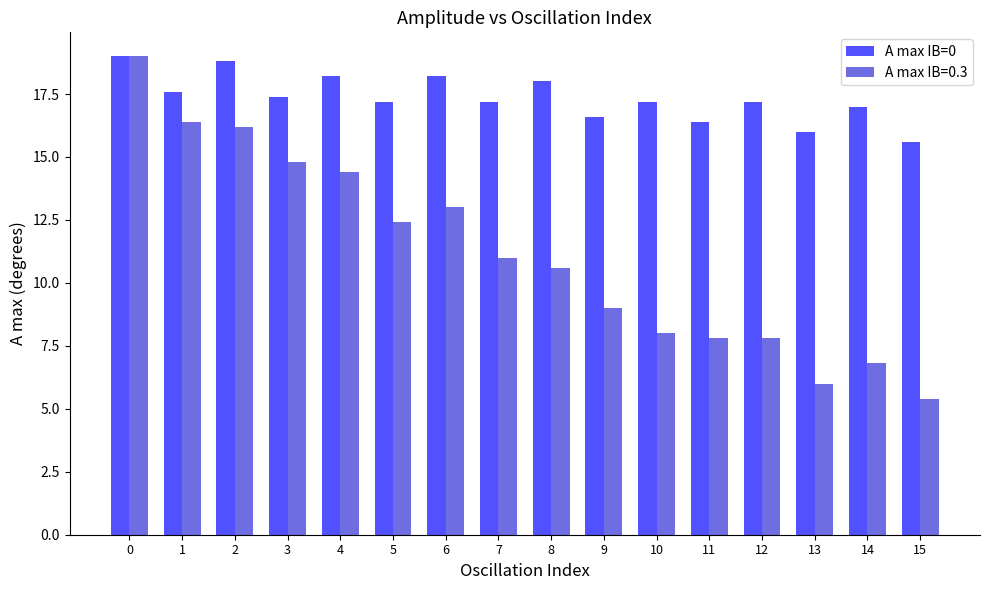

Read the A max IB=0 value at 14.

17.0